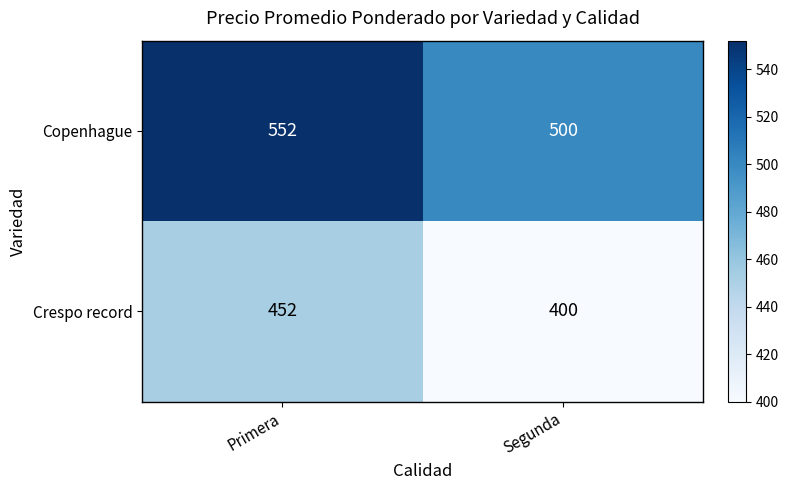

Which label corresponds to the smallest value in the chart?

Segunda